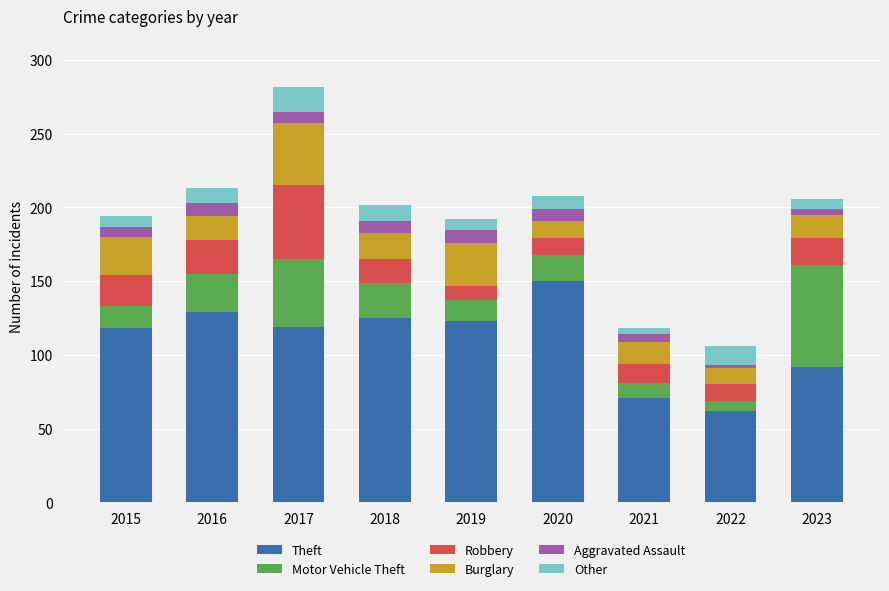

How many values in the Theft series are below 119?

4